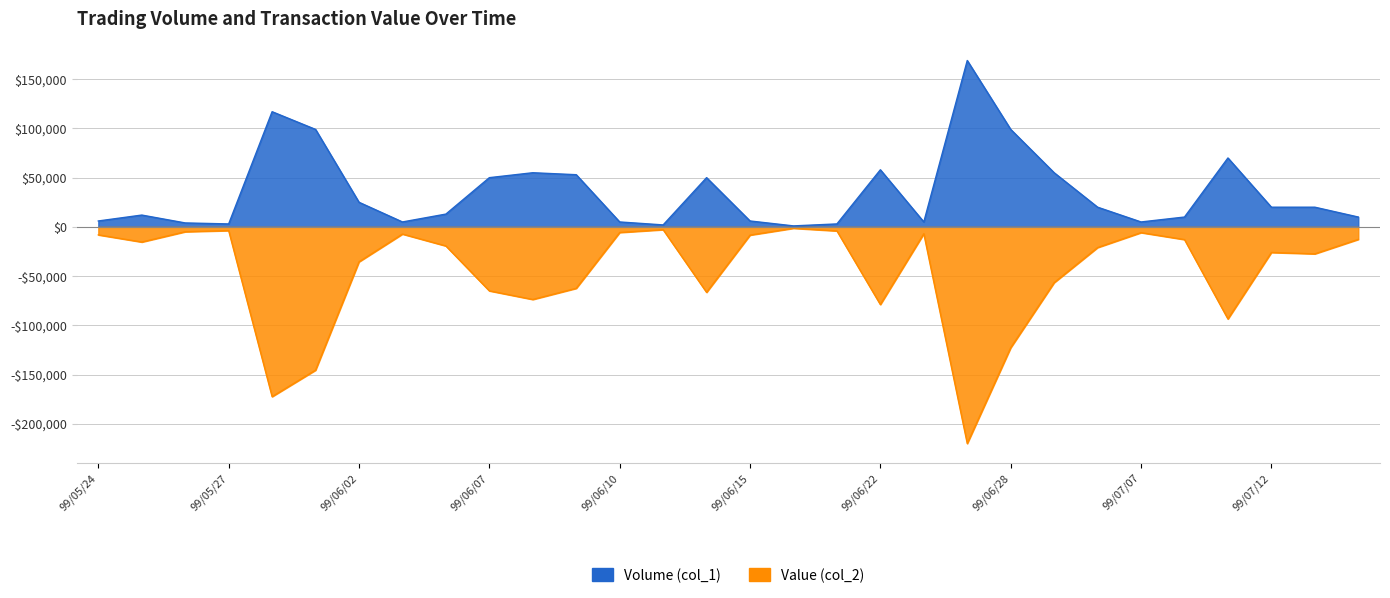

Rank the series by their average value, from lowest to highest.

Value (col_2), Volume (col_1)